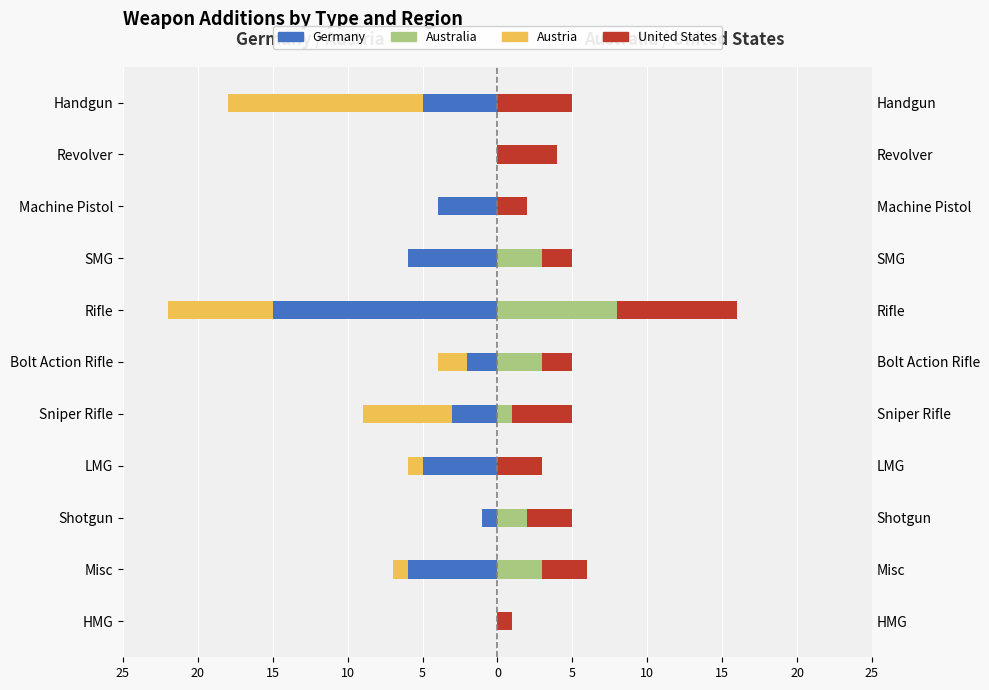

What is the total value across all series at 20?

4